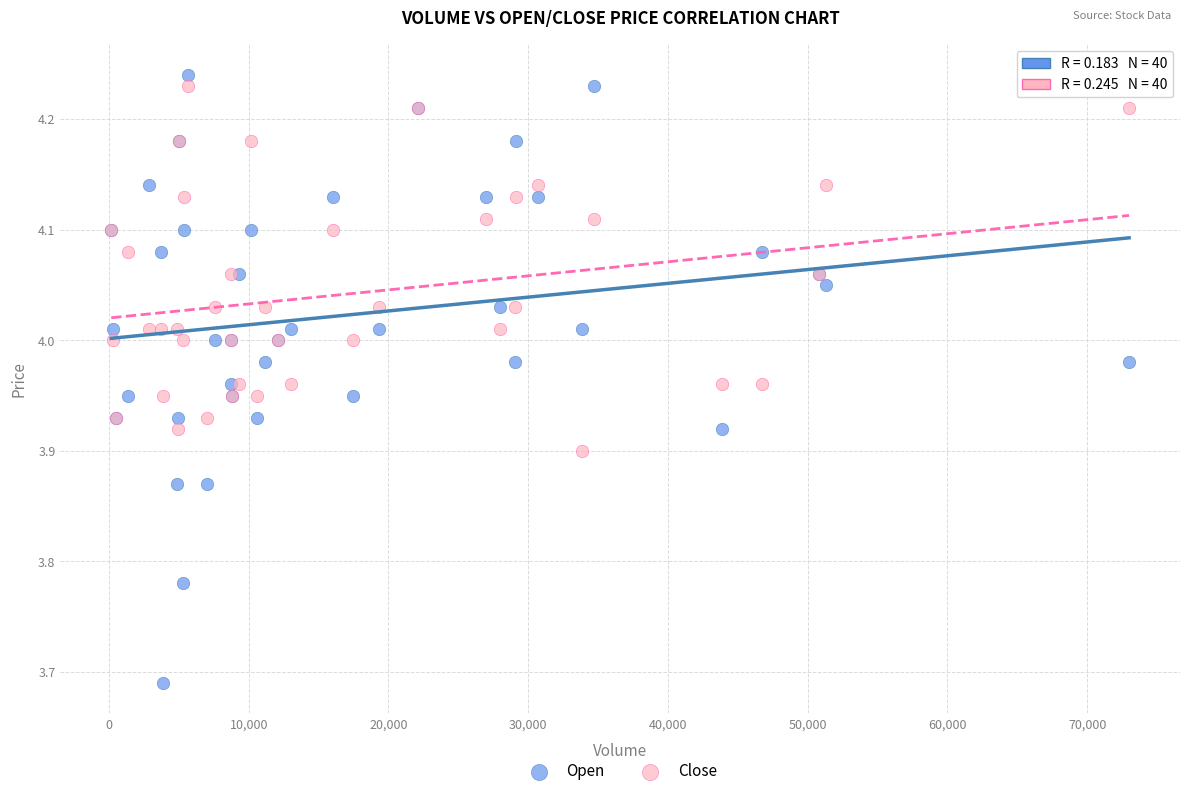

Which series has the largest Y range (max minus min)?

Open